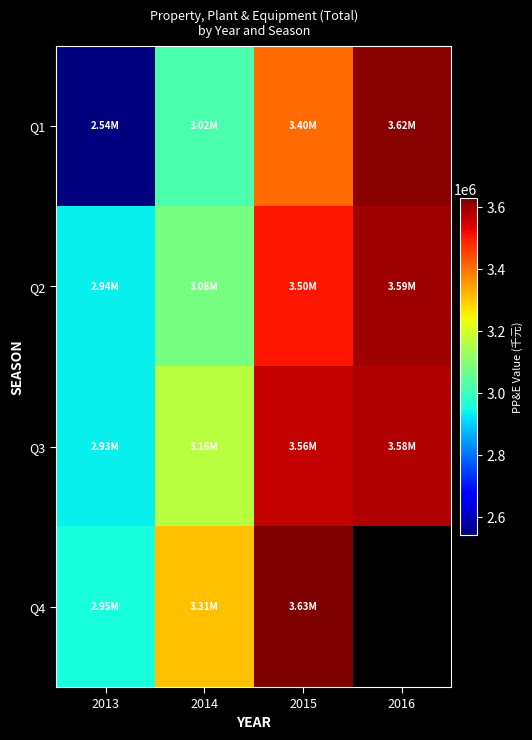

True or false: Q1 has a value of 1489085.0 at 2015.

False